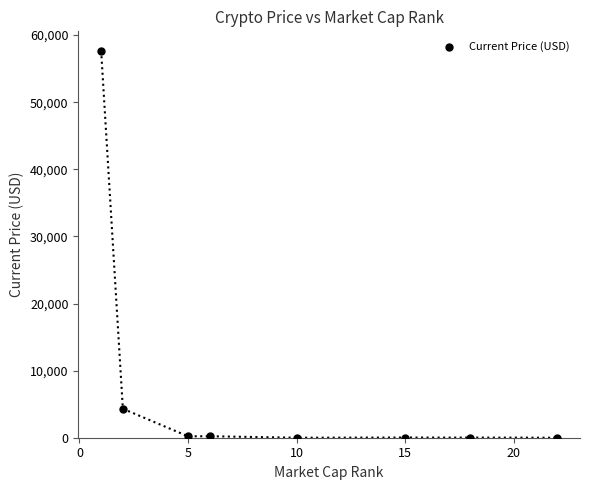

What Y value in the scatter plot is closest to 28837?

4314.9